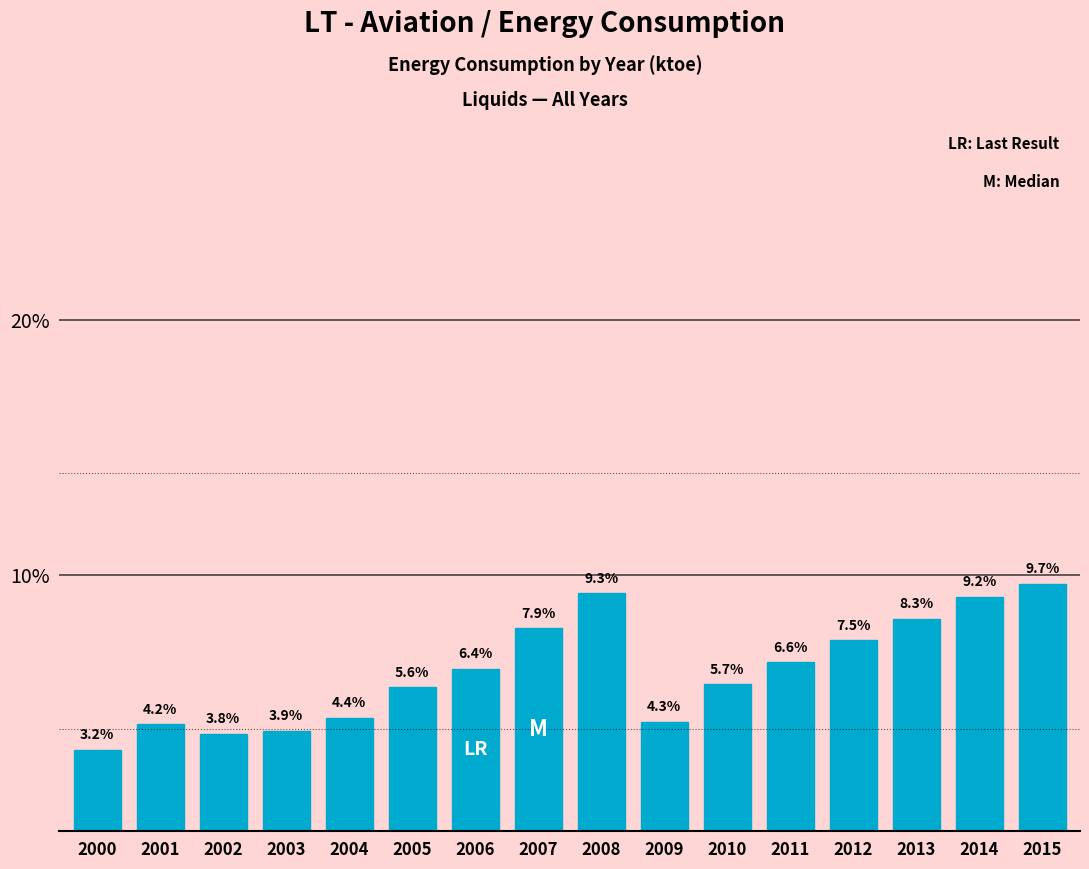

Reading left to right, transcribe all the data shown in this chart.

3.2	4.2	3.8	3.9	4.4	5.6	6.4	7.9	9.3	4.3	5.7	6.6	7.5	8.3	9.2	9.7